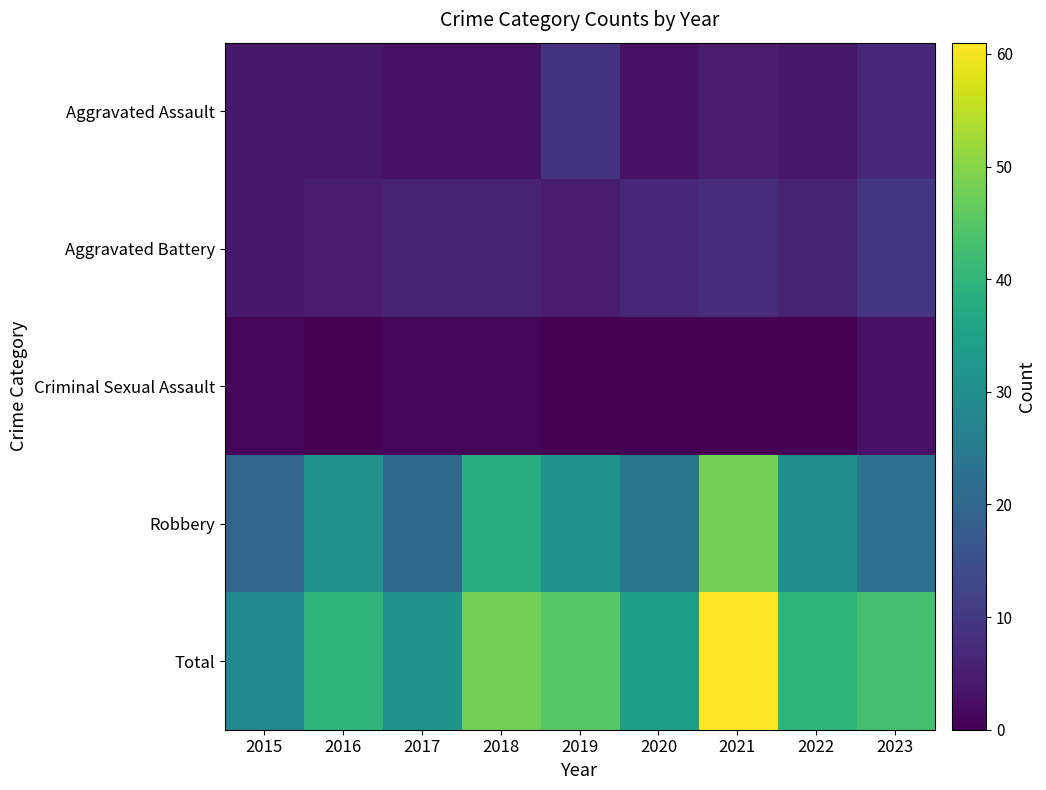

What is the total value across all series at 2015?

58